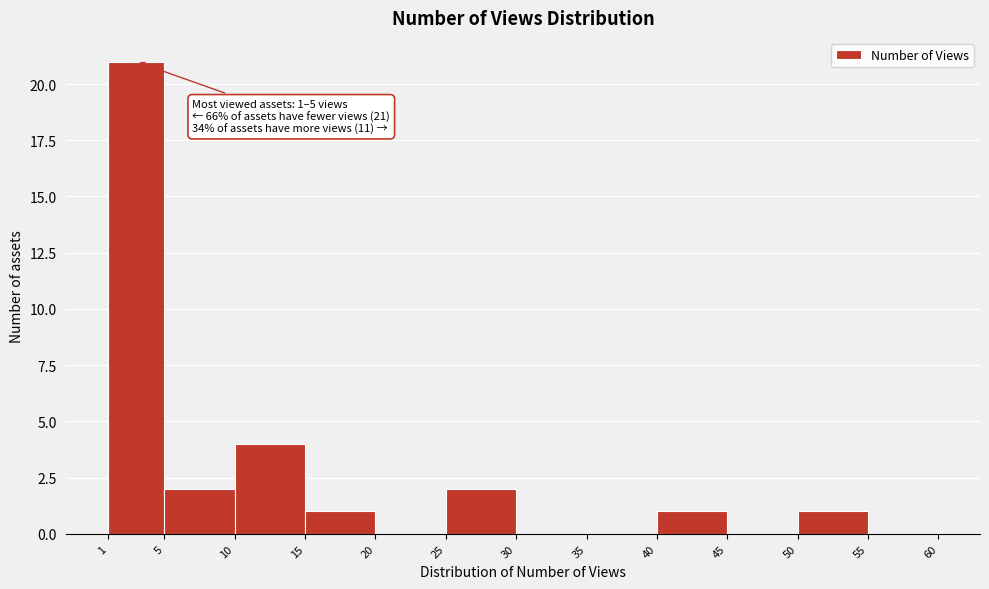

Which range on the x-axis has the tallest bar?

1 to 5